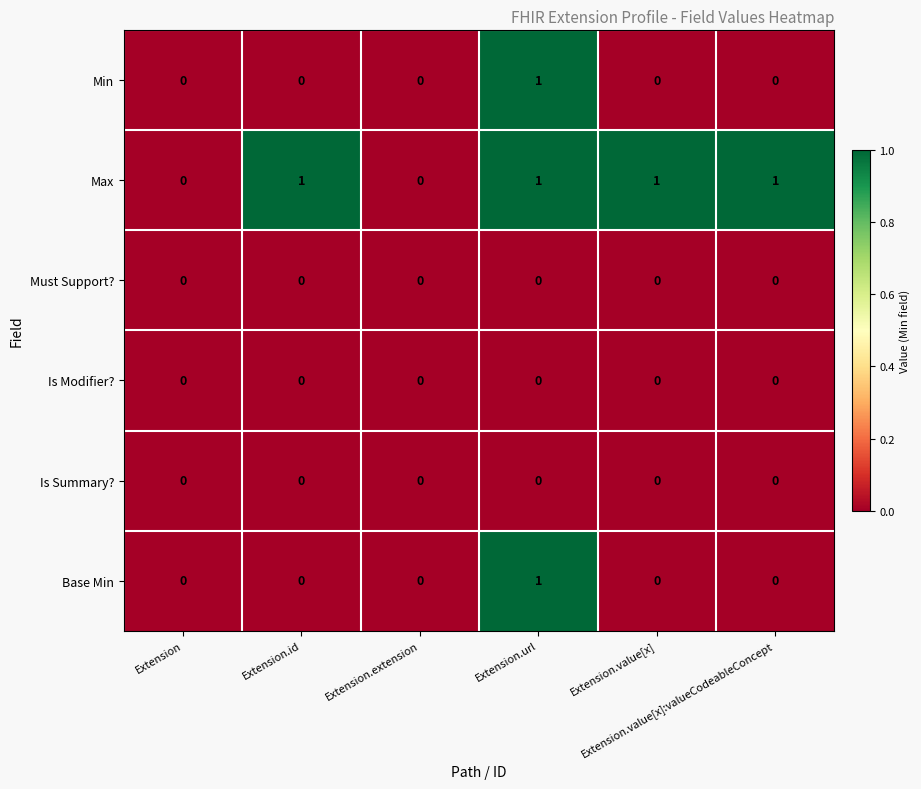

Count the Max values in the range 0 to 1.

6